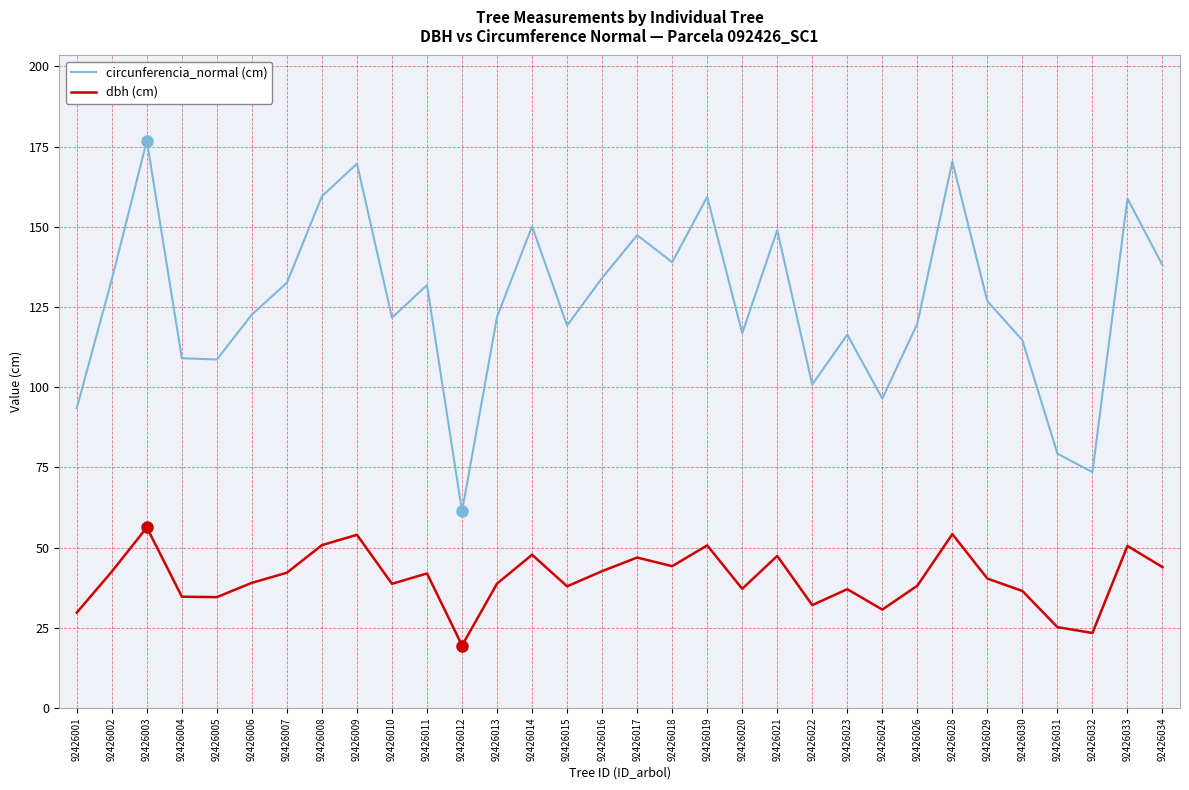

What is the difference between the maximum and minimum values in the dbh (cm) series?

36.8